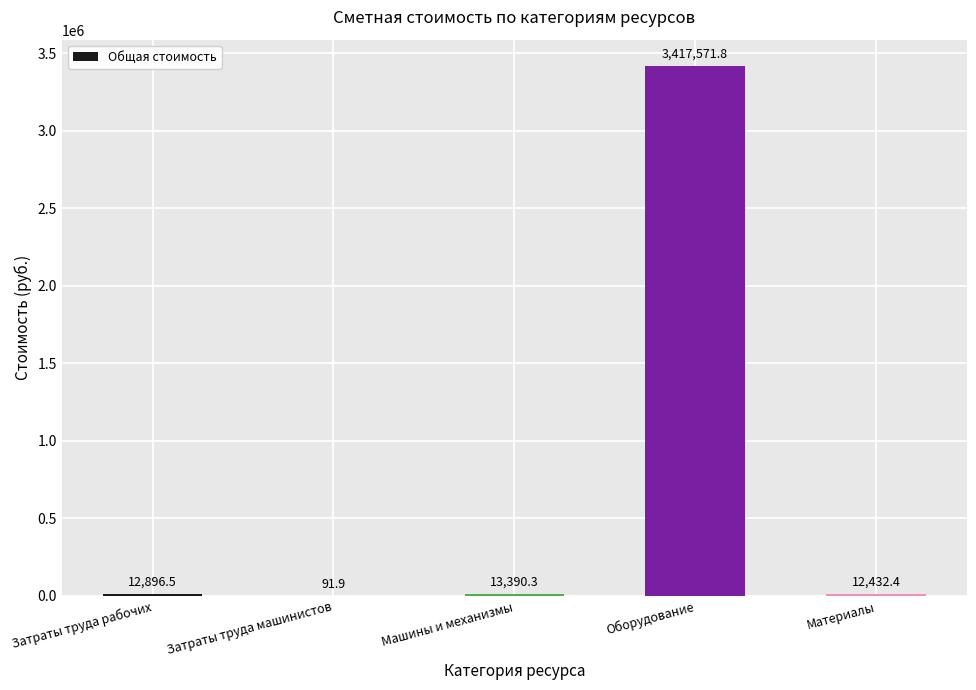

What is the greatest value displayed?

3417571.8